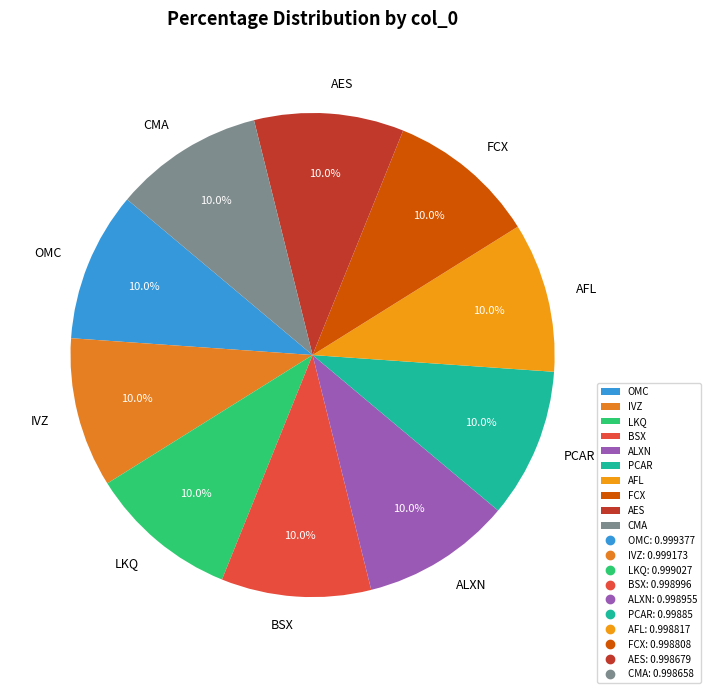

To the nearest percent, what is the average slice percentage?

10%